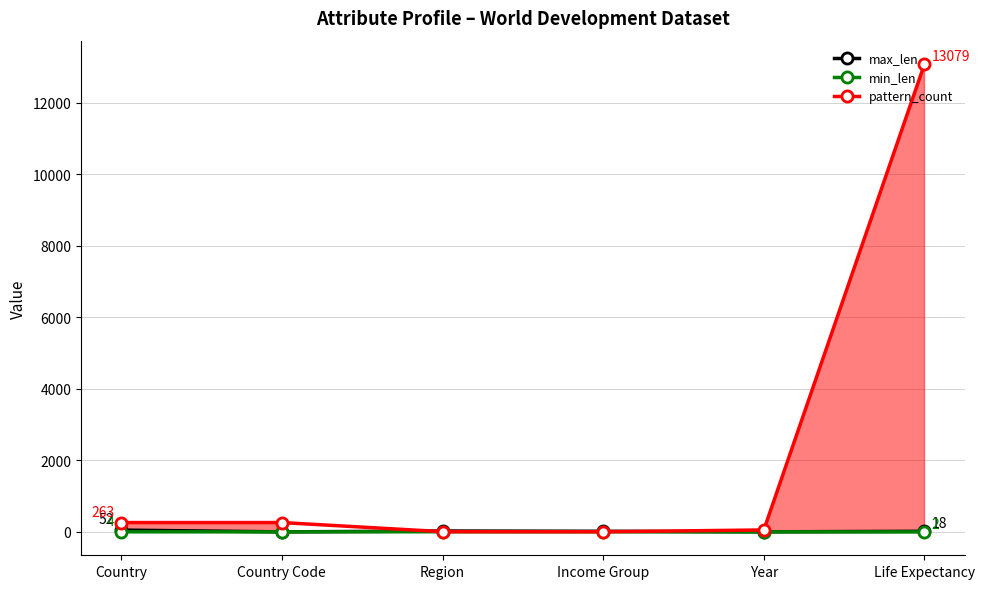

List the series in order of their peak value, lowest first.

min_len, max_len, pattern_count